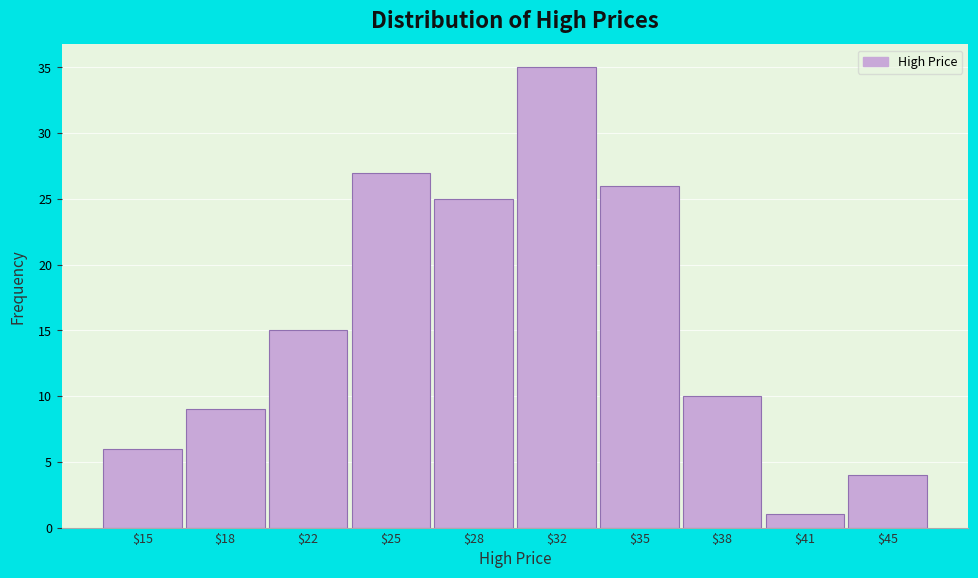

Reading left to right, list all the values displayed in this chart.

6	9	15	27	25	35	26	10	1	4